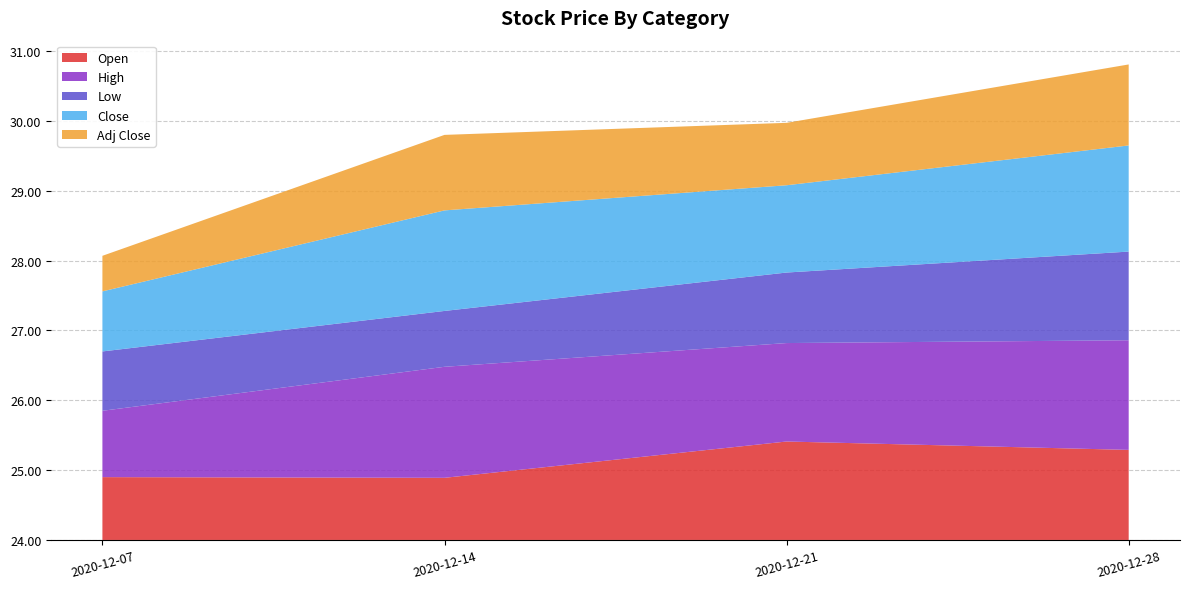

Reading left to right, extract all data points from this chart.

Open: 24.9	24.9	25.4	25.3
High: 25.0	25.6	25.4	25.6
Low: 24.9	24.8	25.0	25.3
Close: 24.9	25.4	25.2	25.5
Adj Close: 24.5	25.1	24.9	25.2